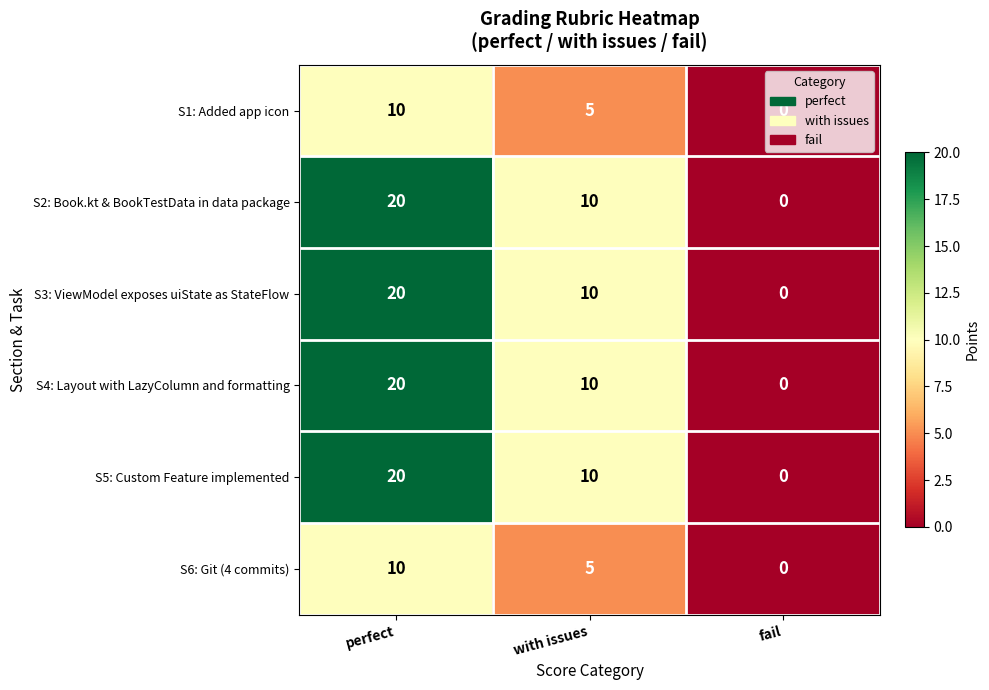

What is the difference between the highest and lowest values at with issues?

5